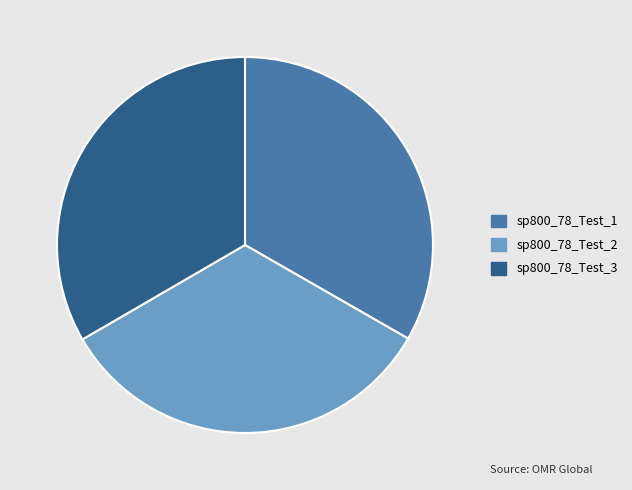

Do sp800_78_Test_2 and sp800_78_Test_3 together represent more than half of the pie?

Yes